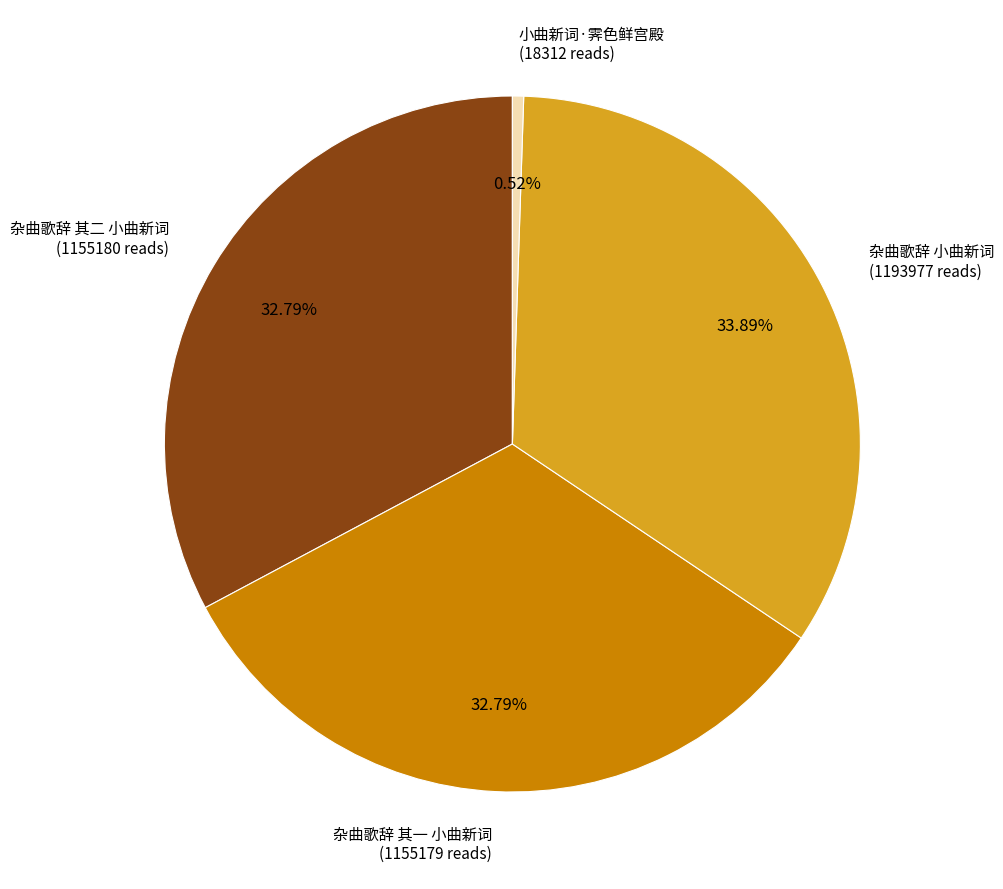

To the nearest percent, what is the average slice percentage?

25%